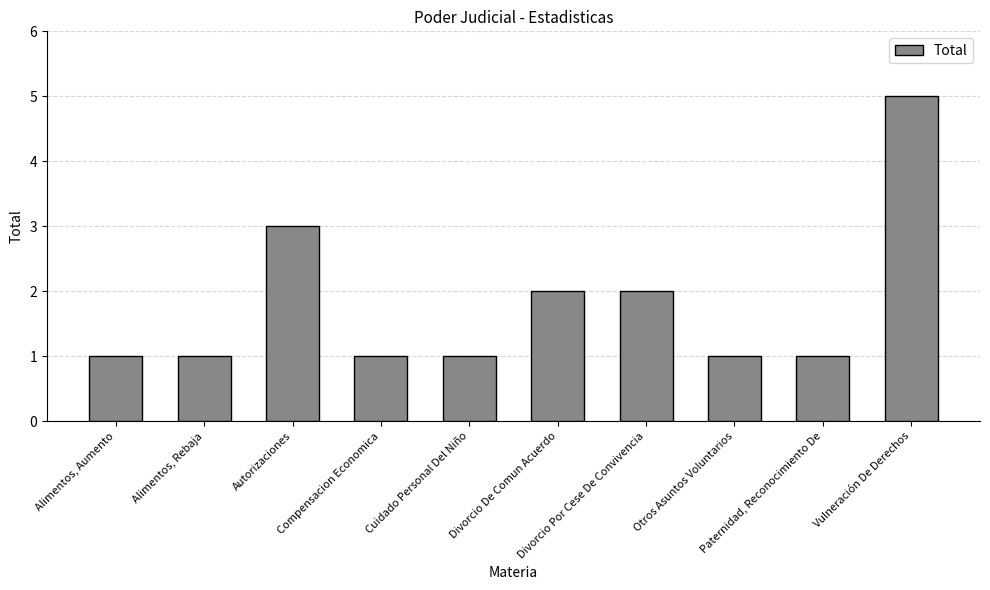

Approximately how many times larger is the value at Autorizaciones compared to Paternidad, Reconocimiento De?

3.0